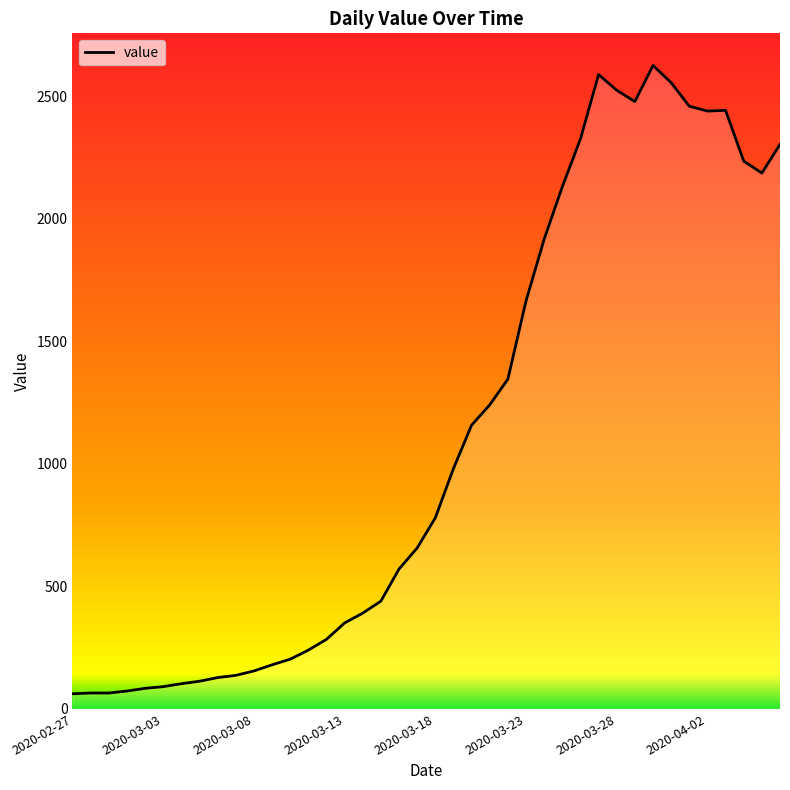

What is the difference between the maximum and minimum values?

2564